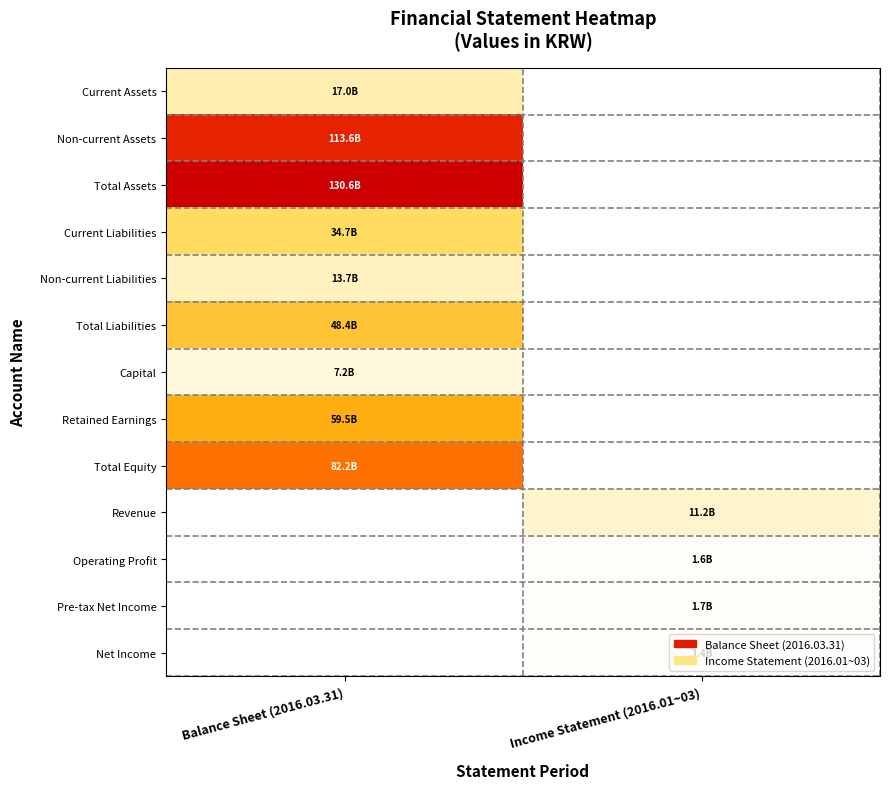

At how many categories does at least one series exceed 0?

2